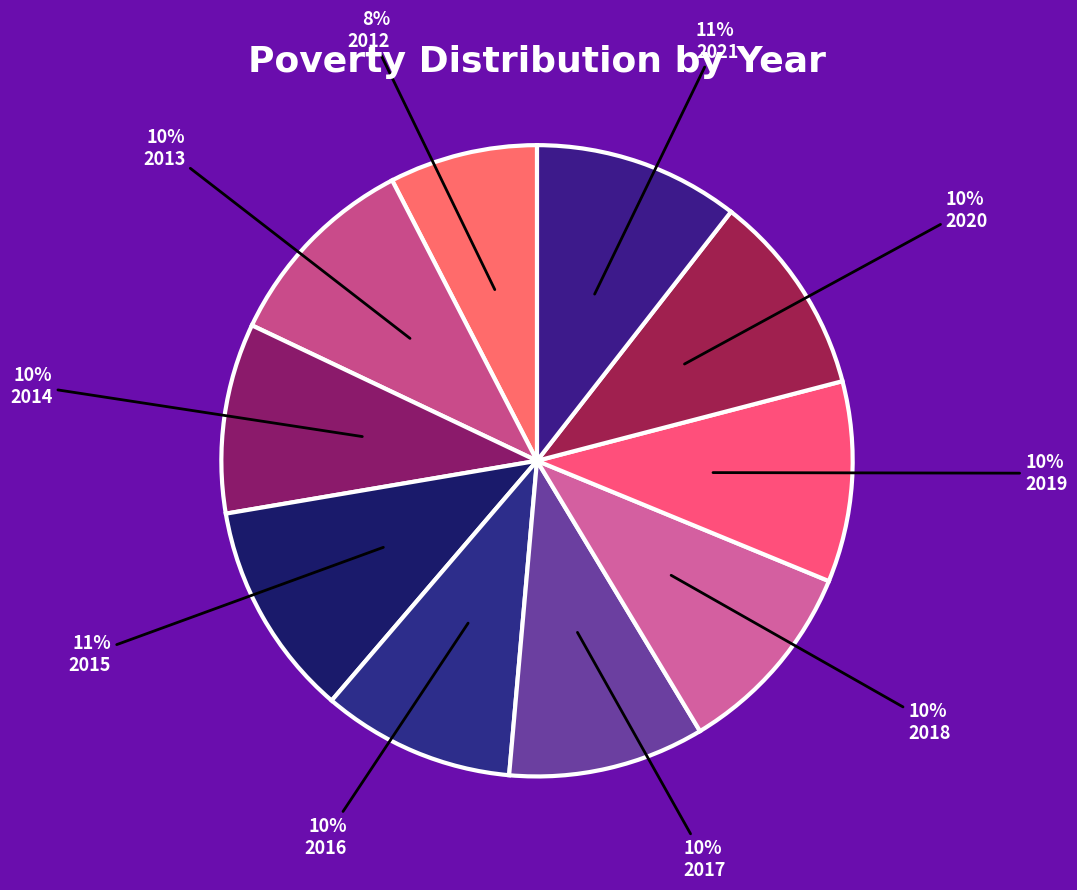

What is the ratio of the value at 2015 to the value at 2017?

1.1